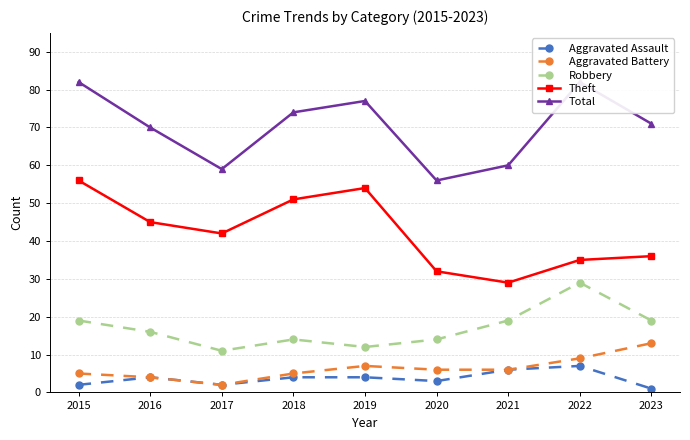

Where is the first local maximum for Theft?

2019